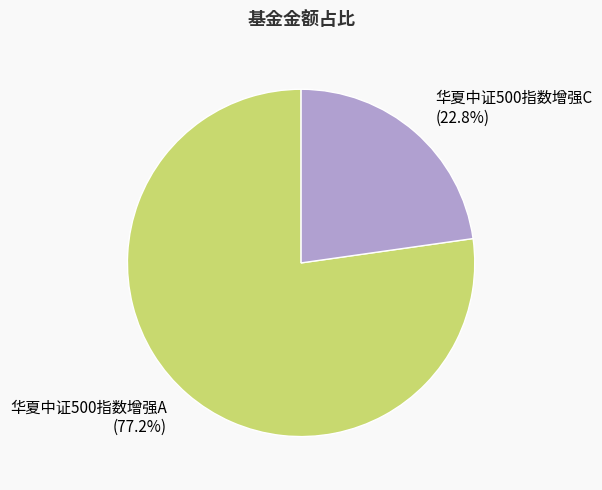

What percentage is NOT represented by 华夏中证500指数增强C?

77.2%